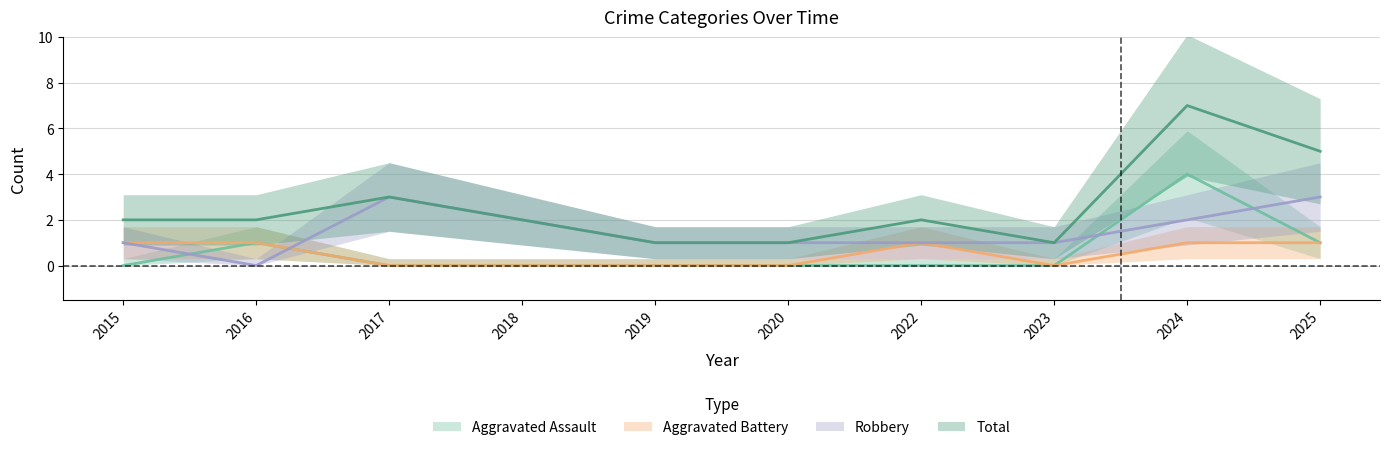

At which category is the sum across all series the highest?

2024